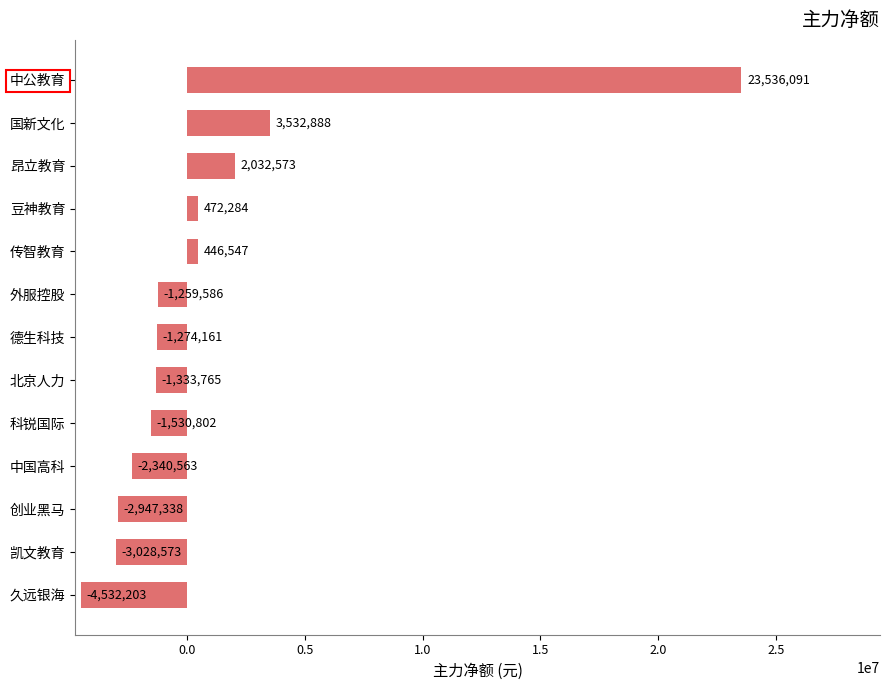

What is the difference between the maximum and minimum values?

28068294